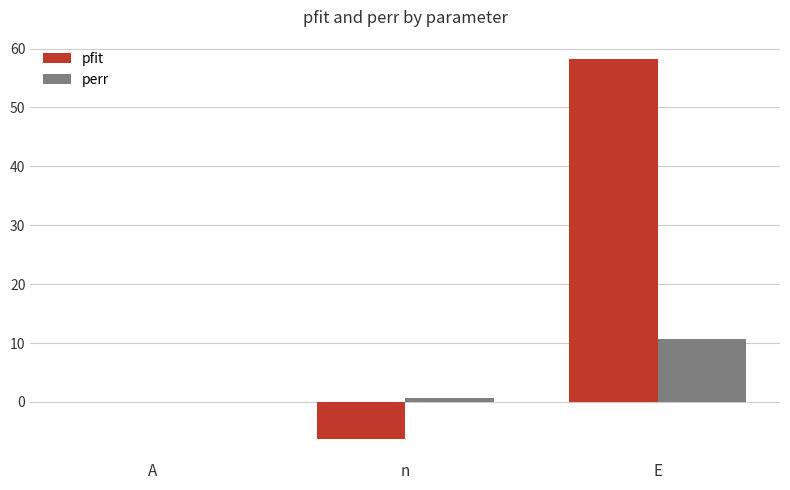

Between A and E, which series saw the biggest shift?

pfit